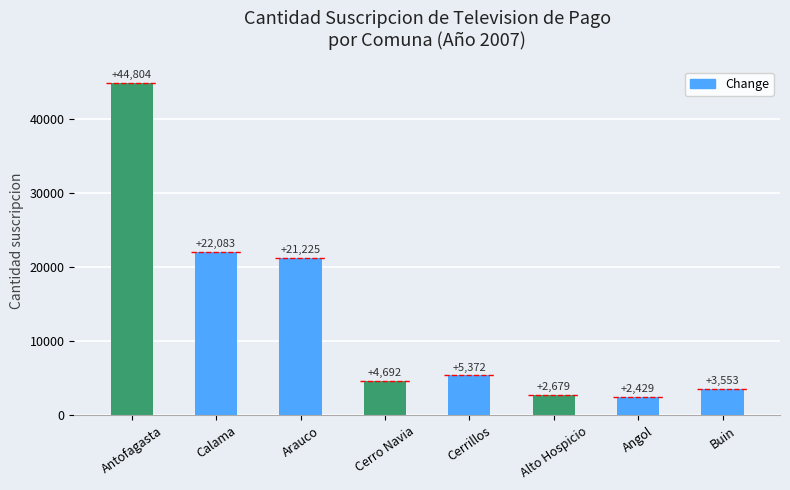

How many categories are shown in the chart?

8